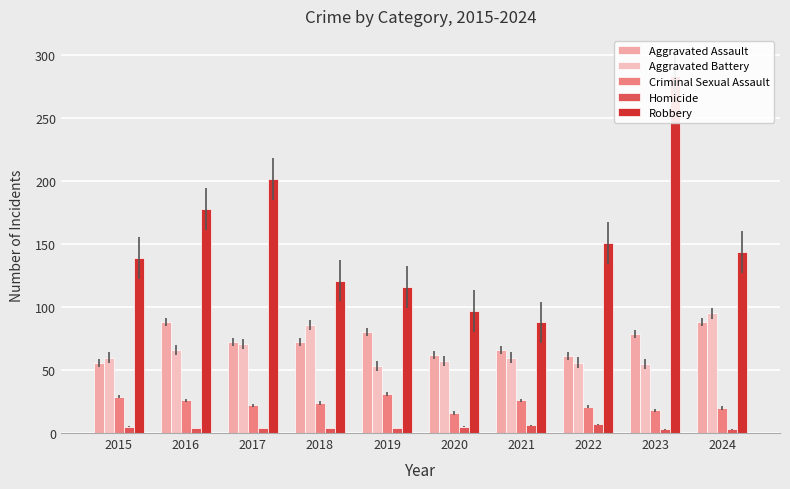

What is the value of the Robbery bar at the 4th from the left?

121